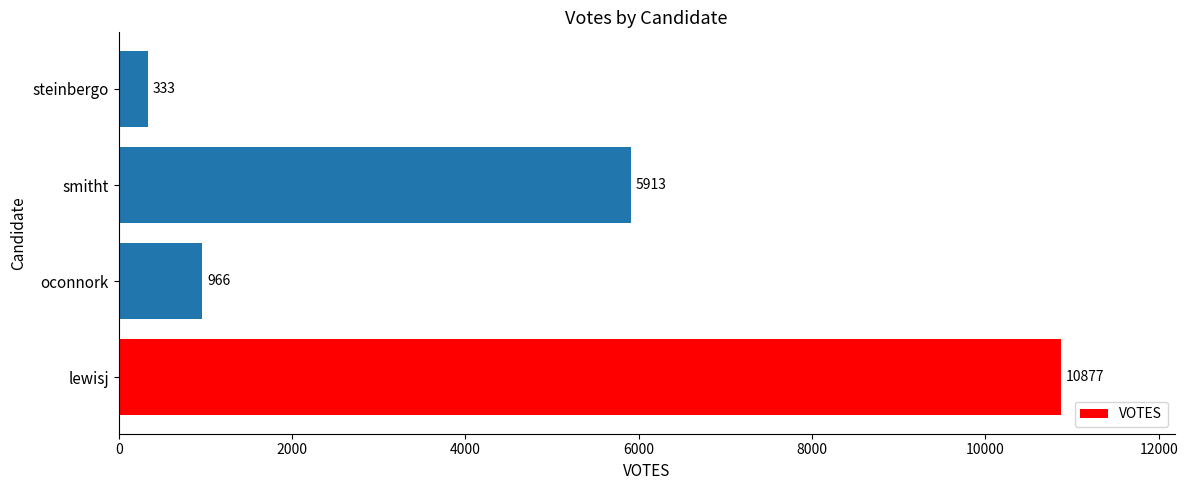

True or false: the data shows 392 at oconnork.

False